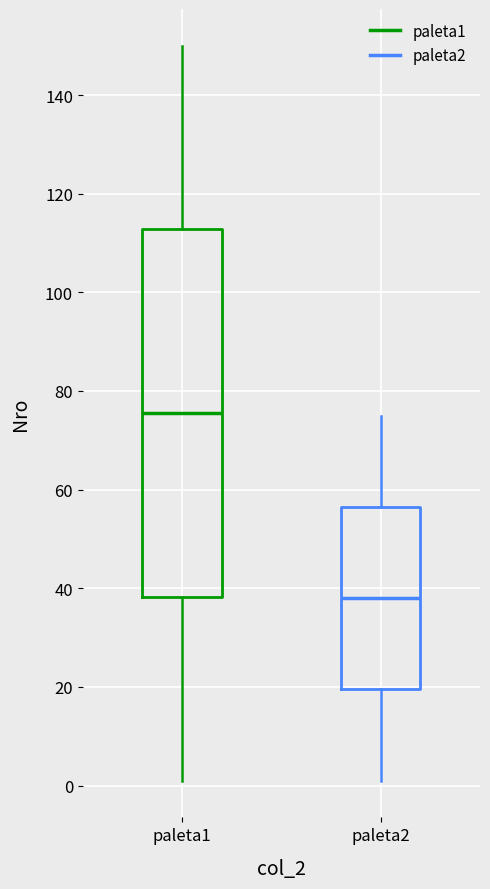

Reading left to right, read every box against the y-axis: the position of its median line, the range the box covers, and the ends of its whiskers. The values are not printed on the chart, so give them approximately, as read against the axis.

paleta1: median 76, box 38 to 112, whiskers 2 to 150
paleta2: median 38, box 20 to 56, whiskers 2 to 76